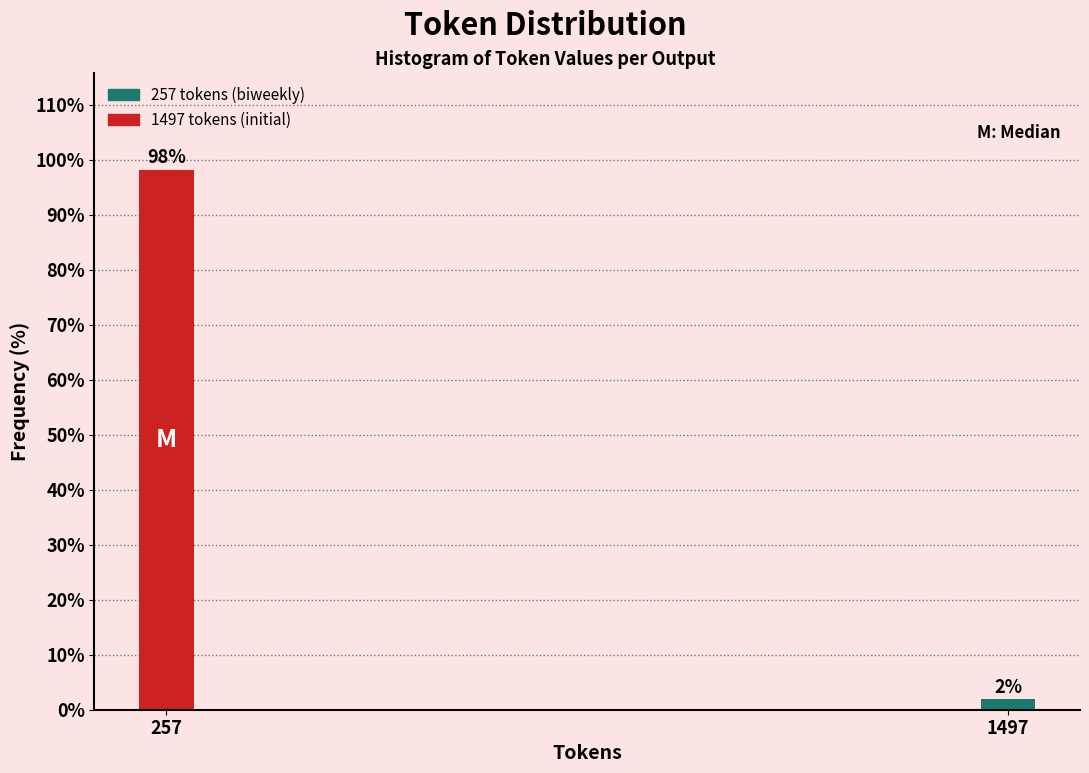

Where does the data first go above 98?

257